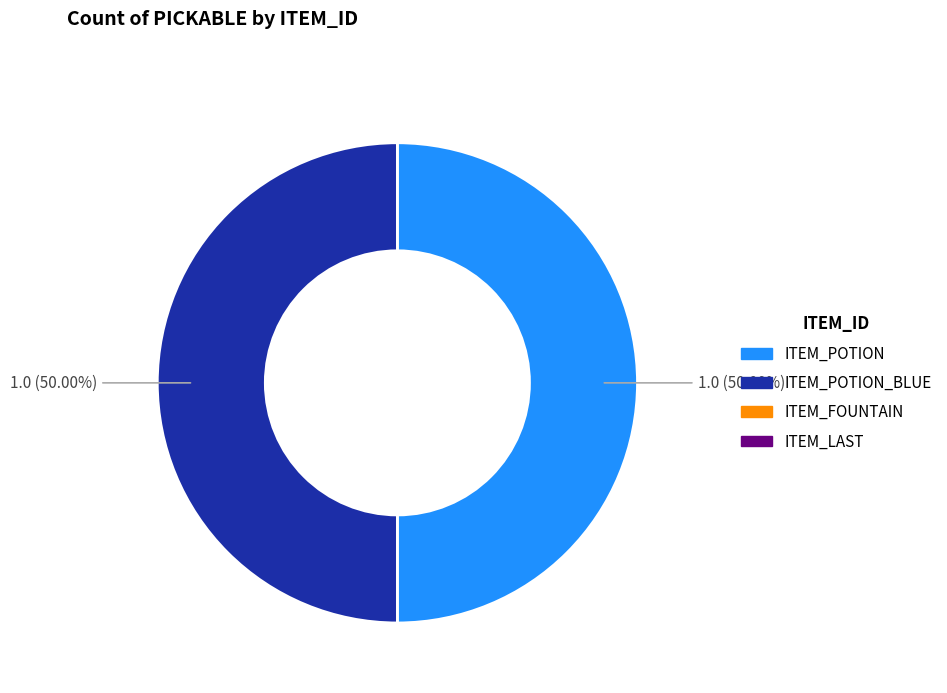

What is the smallest slice in the pie chart?

ITEM_FOUNTAIN